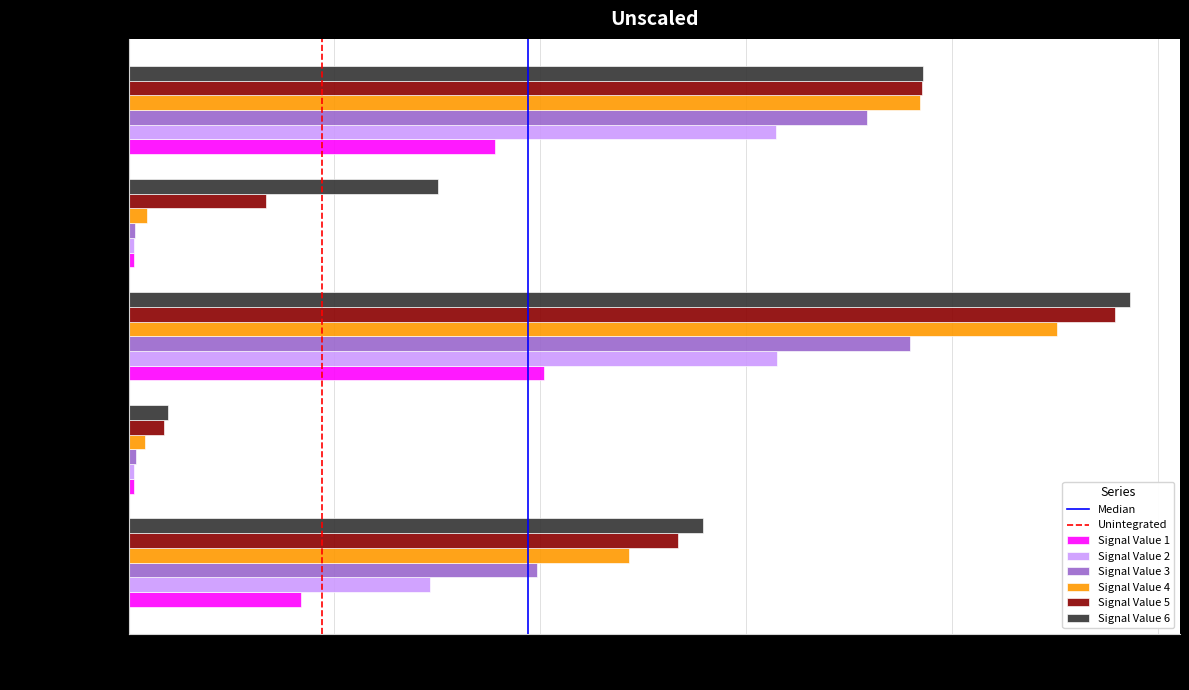

List the labels in order of Signal Value 6 value, smallest first.

signal segment 2, signal segment 4, signal segment 1, signal segment 5, signal segment 3